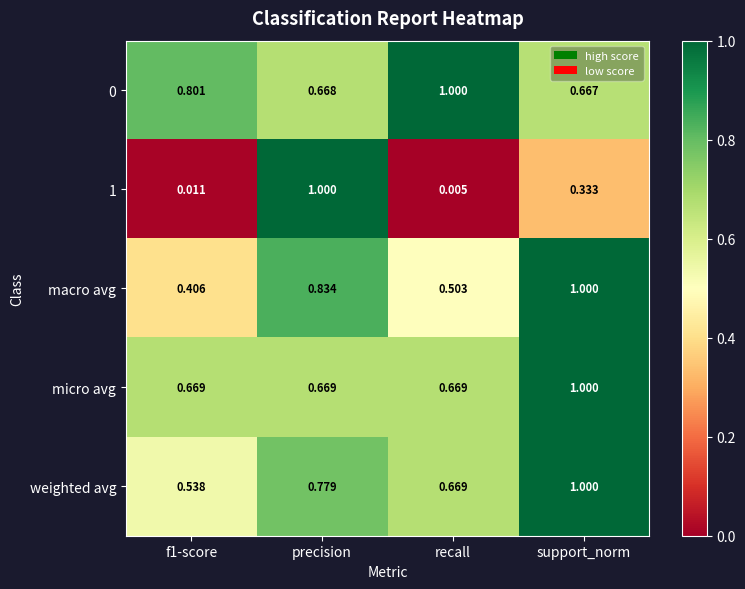

Is the value of 0 at recall greater than the value of weighted avg at f1-score?

Yes